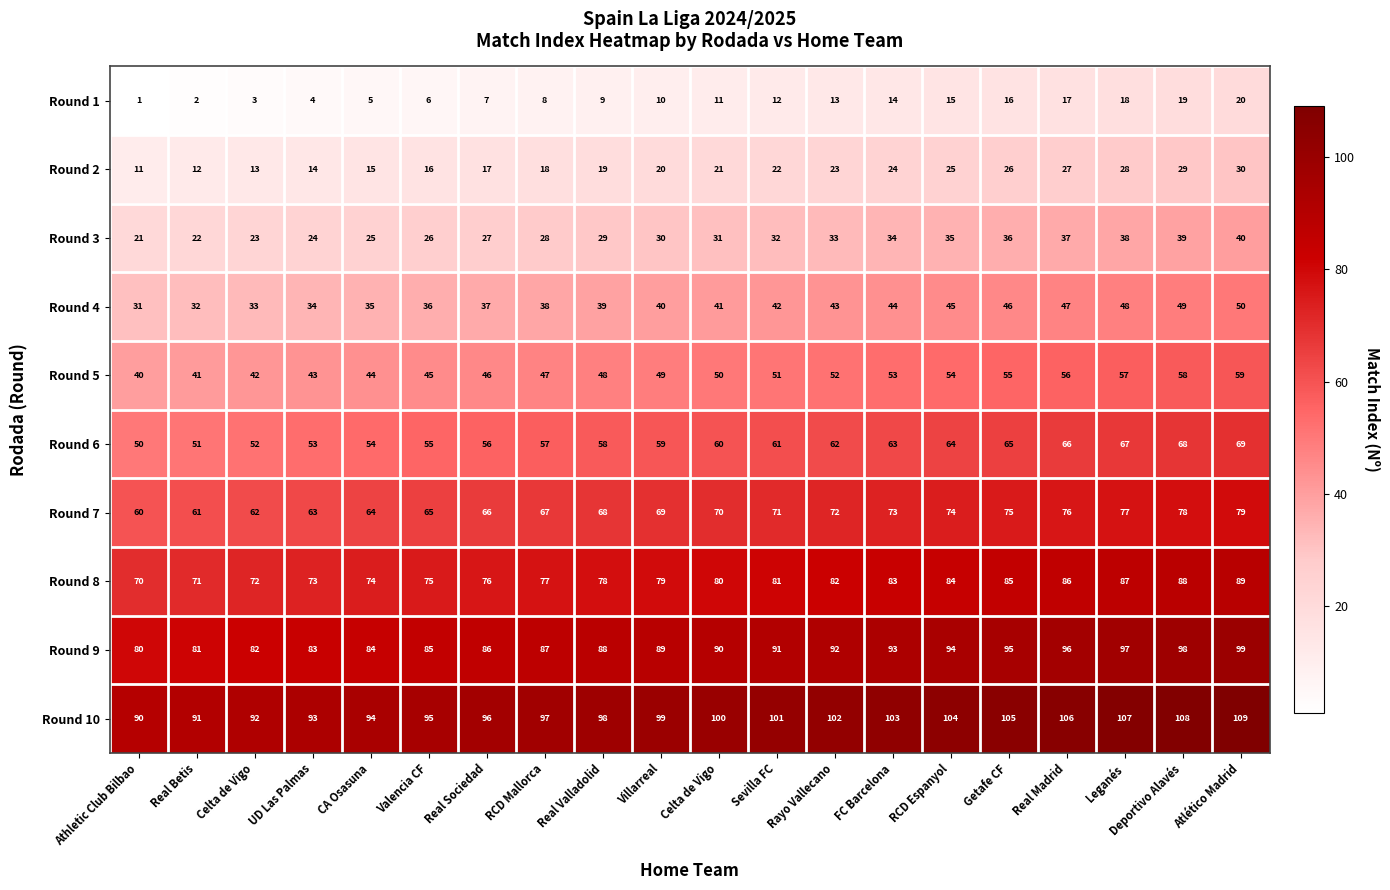

Reading right to left, transcribe all the data shown in this chart.

Round 1: Atlético Madrid=20	Deportivo Alavés=19	Leganés=18	Real Madrid=17	Getafe CF=16	RCD Espanyol=15	FC Barcelona=14	Rayo Vallecano=13	Sevilla FC=12	Celta de Vigo=11	Villarreal=10	Real Valladolid=9	RCD Mallorca=8	Real Sociedad=7	Valencia CF=6	CA Osasuna=5	UD Las Palmas=4	Celta de Vigo=3	Real Betis=2	Athletic Club Bilbao=1
Round 2: Atlético Madrid=30	Deportivo Alavés=29	Leganés=28	Real Madrid=27	Getafe CF=26	RCD Espanyol=25	FC Barcelona=24	Rayo Vallecano=23	Sevilla FC=22	Celta de Vigo=21	Villarreal=20	Real Valladolid=19	RCD Mallorca=18	Real Sociedad=17	Valencia CF=16	CA Osasuna=15	UD Las Palmas=14	Celta de Vigo=13	Real Betis=12	Athletic Club Bilbao=11
Round 3: Atlético Madrid=40	Deportivo Alavés=39	Leganés=38	Real Madrid=37	Getafe CF=36	RCD Espanyol=35	FC Barcelona=34	Rayo Vallecano=33	Sevilla FC=32	Celta de Vigo=31	Villarreal=30	Real Valladolid=29	RCD Mallorca=28	Real Sociedad=27	Valencia CF=26	CA Osasuna=25	UD Las Palmas=24	Celta de Vigo=23	Real Betis=22	Athletic Club Bilbao=21
Round 4: Atlético Madrid=50	Deportivo Alavés=49	Leganés=48	Real Madrid=47	Getafe CF=46	RCD Espanyol=45	FC Barcelona=44	Rayo Vallecano=43	Sevilla FC=42	Celta de Vigo=41	Villarreal=40	Real Valladolid=39	RCD Mallorca=38	Real Sociedad=37	Valencia CF=36	CA Osasuna=35	UD Las Palmas=34	Celta de Vigo=33	Real Betis=32	Athletic Club Bilbao=31
Round 5: Atlético Madrid=59	Deportivo Alavés=58	Leganés=57	Real Madrid=56	Getafe CF=55	RCD Espanyol=54	FC Barcelona=53	Rayo Vallecano=52	Sevilla FC=51	Celta de Vigo=50	Villarreal=49	Real Valladolid=48	RCD Mallorca=47	Real Sociedad=46	Valencia CF=45	CA Osasuna=44	UD Las Palmas=43	Celta de Vigo=42	Real Betis=41	Athletic Club Bilbao=40
Round 6: Atlético Madrid=69	Deportivo Alavés=68	Leganés=67	Real Madrid=66	Getafe CF=65	RCD Espanyol=64	FC Barcelona=63	Rayo Vallecano=62	Sevilla FC=61	Celta de Vigo=60	Villarreal=59	Real Valladolid=58	RCD Mallorca=57	Real Sociedad=56	Valencia CF=55	CA Osasuna=54	UD Las Palmas=53	Celta de Vigo=52	Real Betis=51	Athletic Club Bilbao=50
Round 7: Atlético Madrid=79	Deportivo Alavés=78	Leganés=77	Real Madrid=76	Getafe CF=75	RCD Espanyol=74	FC Barcelona=73	Rayo Vallecano=72	Sevilla FC=71	Celta de Vigo=70	Villarreal=69	Real Valladolid=68	RCD Mallorca=67	Real Sociedad=66	Valencia CF=65	CA Osasuna=64	UD Las Palmas=63	Celta de Vigo=62	Real Betis=61	Athletic Club Bilbao=60
Round 8: Atlético Madrid=89	Deportivo Alavés=88	Leganés=87	Real Madrid=86	Getafe CF=85	RCD Espanyol=84	FC Barcelona=83	Rayo Vallecano=82	Sevilla FC=81	Celta de Vigo=80	Villarreal=79	Real Valladolid=78	RCD Mallorca=77	Real Sociedad=76	Valencia CF=75	CA Osasuna=74	UD Las Palmas=73	Celta de Vigo=72	Real Betis=71	Athletic Club Bilbao=70
Round 9: Atlético Madrid=99	Deportivo Alavés=98	Leganés=97	Real Madrid=96	Getafe CF=95	RCD Espanyol=94	FC Barcelona=93	Rayo Vallecano=92	Sevilla FC=91	Celta de Vigo=90	Villarreal=89	Real Valladolid=88	RCD Mallorca=87	Real Sociedad=86	Valencia CF=85	CA Osasuna=84	UD Las Palmas=83	Celta de Vigo=82	Real Betis=81	Athletic Club Bilbao=80
Round 10: Atlético Madrid=109	Deportivo Alavés=108	Leganés=107	Real Madrid=106	Getafe CF=105	RCD Espanyol=104	FC Barcelona=103	Rayo Vallecano=102	Sevilla FC=101	Celta de Vigo=100	Villarreal=99	Real Valladolid=98	RCD Mallorca=97	Real Sociedad=96	Valencia CF=95	CA Osasuna=94	UD Las Palmas=93	Celta de Vigo=92	Real Betis=91	Athletic Club Bilbao=90